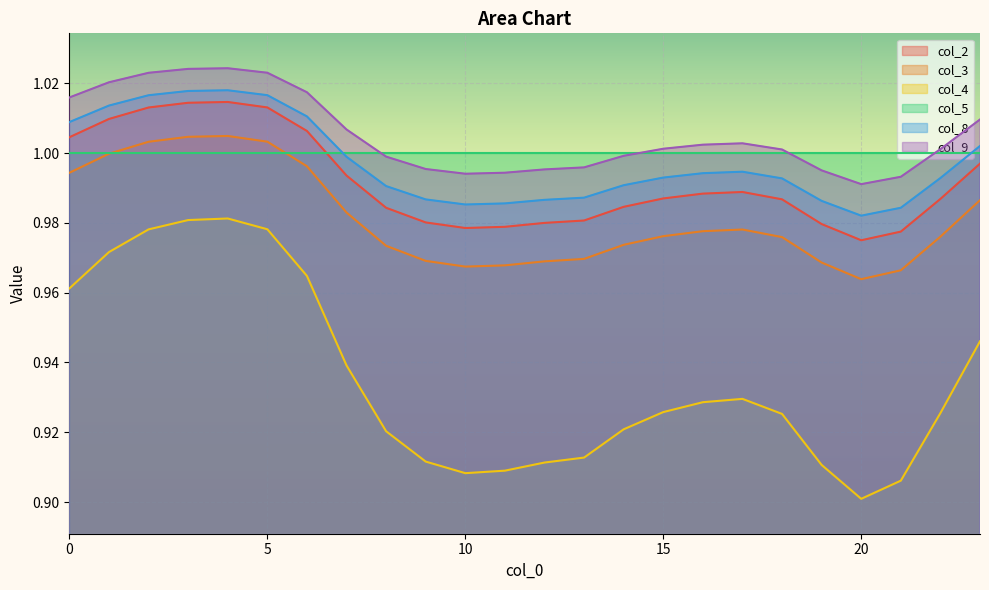

What are all the series names shown in the legend?

col_2, col_3, col_4, col_5, col_8, col_9